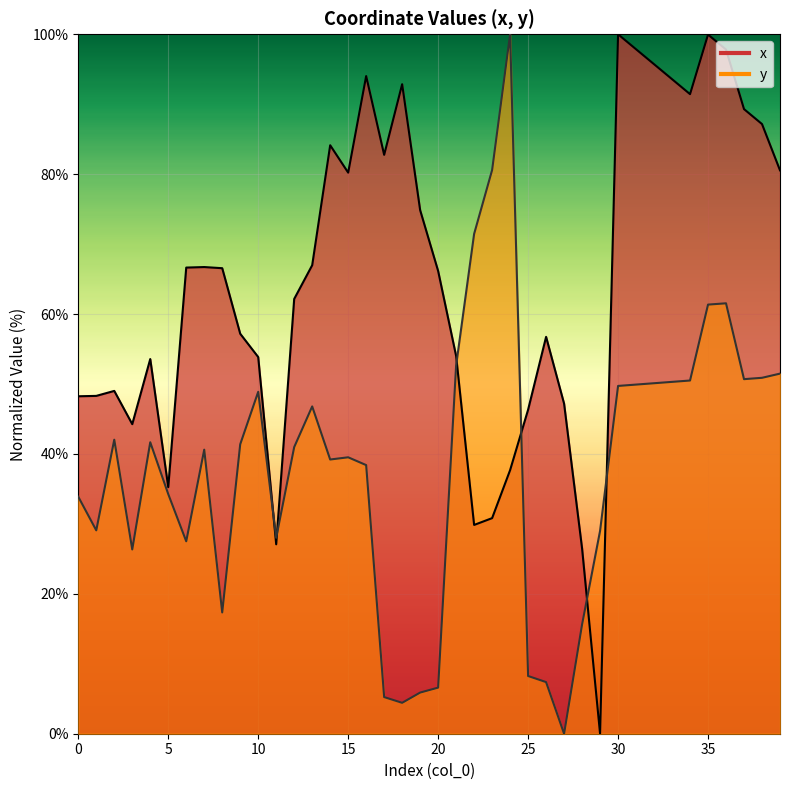

In x, how many points are lower than both neighbors (excluding endpoints)?

8